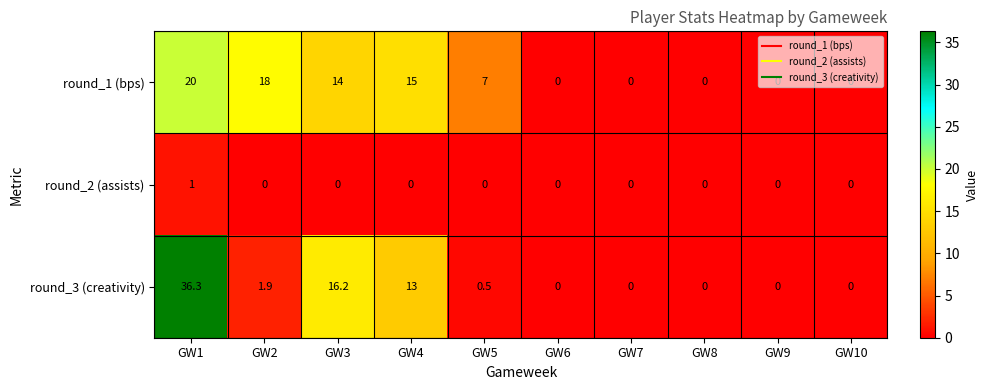

List the series in order of their peak value, lowest first.

round_2 (assists), round_1 (bps), round_3 (creativity)